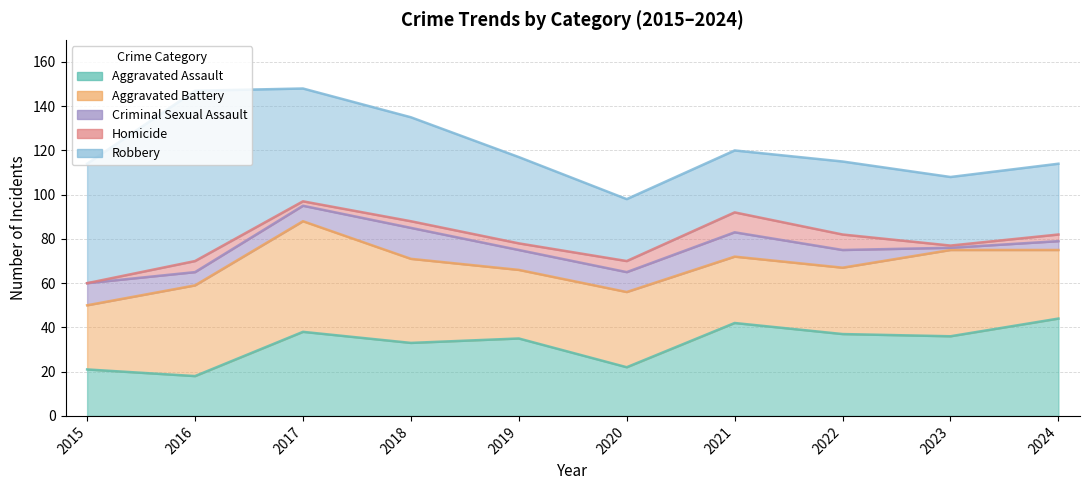

Reading left to right, what are all the values shown in this chart?

Aggravated Assault: 2015=21	2016=18	2017=38	2018=33	2019=35	2020=22	2021=42	2022=37	2023=36	2024=44
Aggravated Battery: 2015=29	2016=41	2017=50	2018=38	2019=31	2020=34	2021=30	2022=30	2023=39	2024=31
Criminal Sexual Assault: 2015=10	2016=6	2017=7	2018=14	2019=9	2020=9	2021=11	2022=8	2023=1	2024=4
Homicide: 2015=0	2016=5	2017=2	2018=3	2019=3	2020=5	2021=9	2022=7	2023=1	2024=3
Robbery: 2015=54	2016=77	2017=51	2018=47	2019=39	2020=28	2021=28	2022=33	2023=31	2024=32